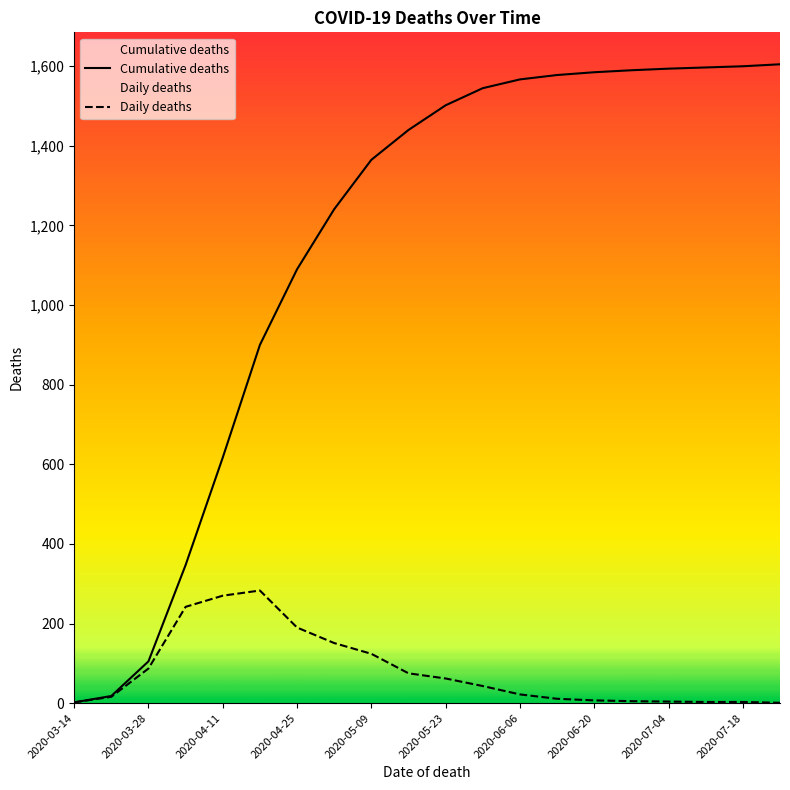

At how many categories does at least one series exceed 748?

15